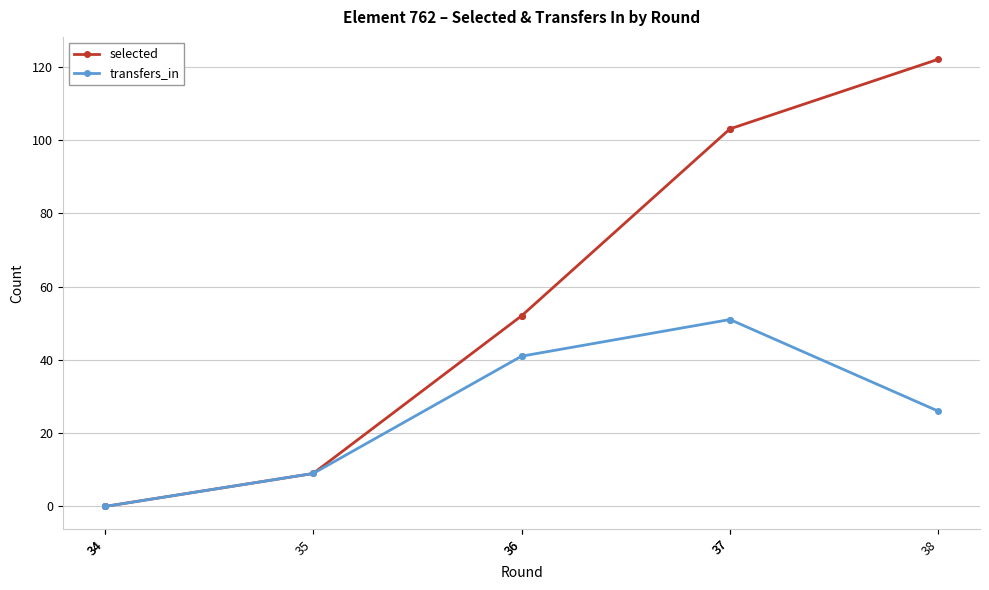

Is the value of transfers_in at 36 greater than the value of selected at 34?

Yes